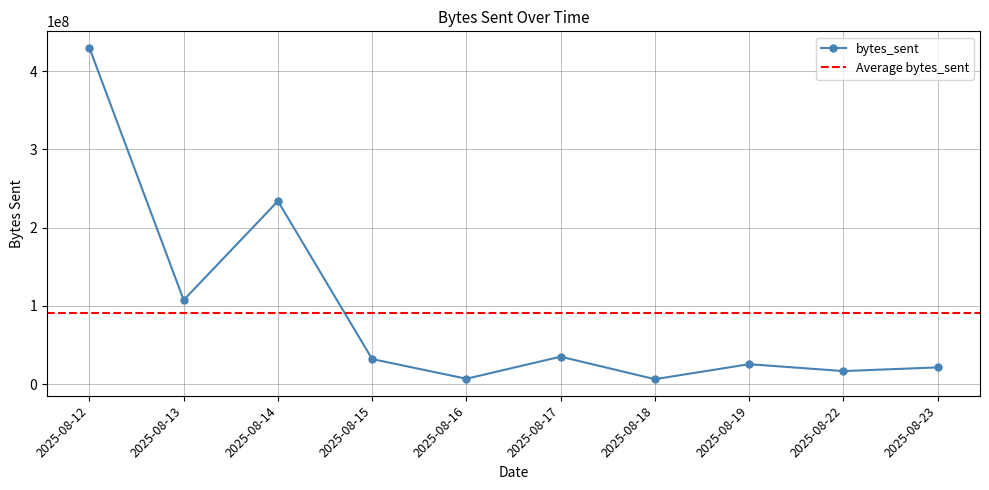

At which category does the data reach its first local peak?

2025-08-14